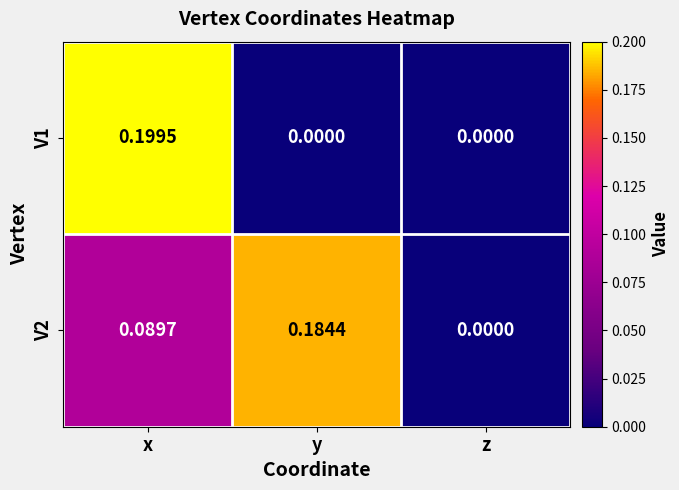

Is the value of V2 at y greater than the value of V1 at x?

No